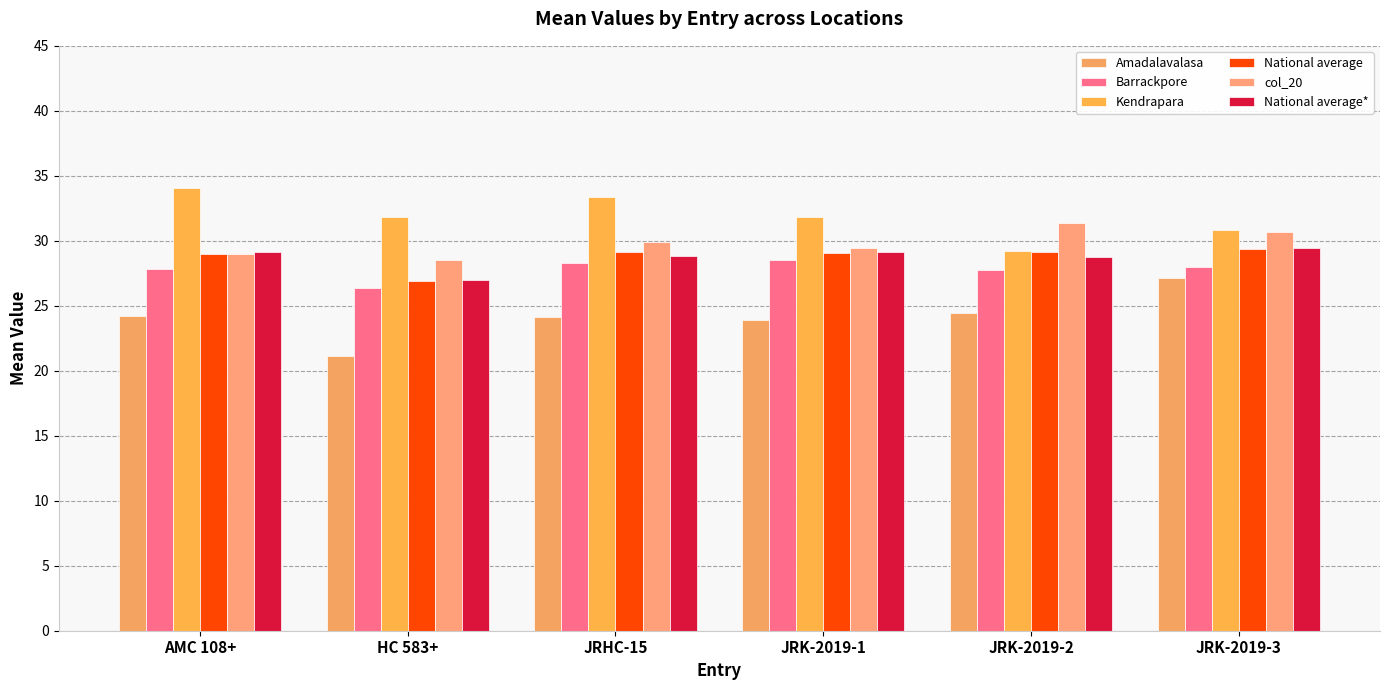

The Barrackpore series shows 28.3 at JRHC-15. True or false?

True